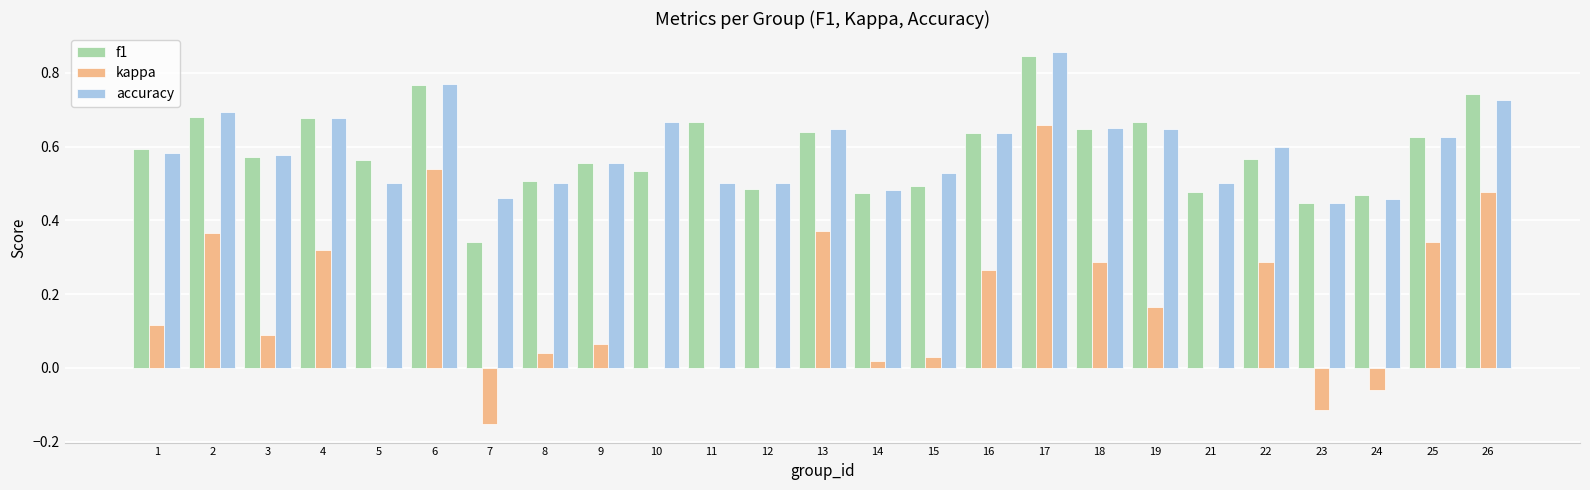

What are all the series names shown in the legend?

f1, kappa, accuracy